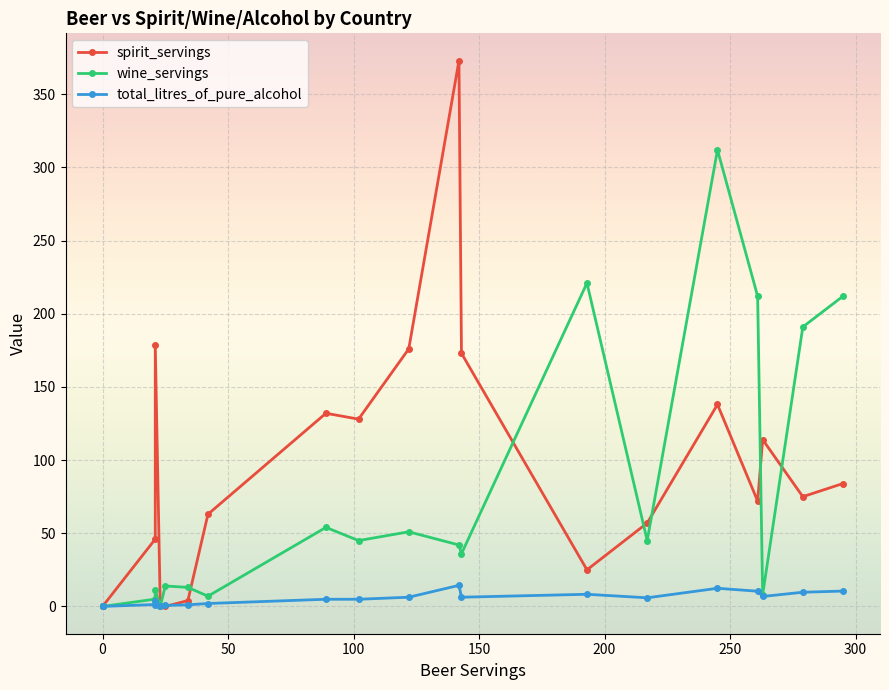

How many times do wine_servings and total_litres_of_pure_alcohol cross each other?

2